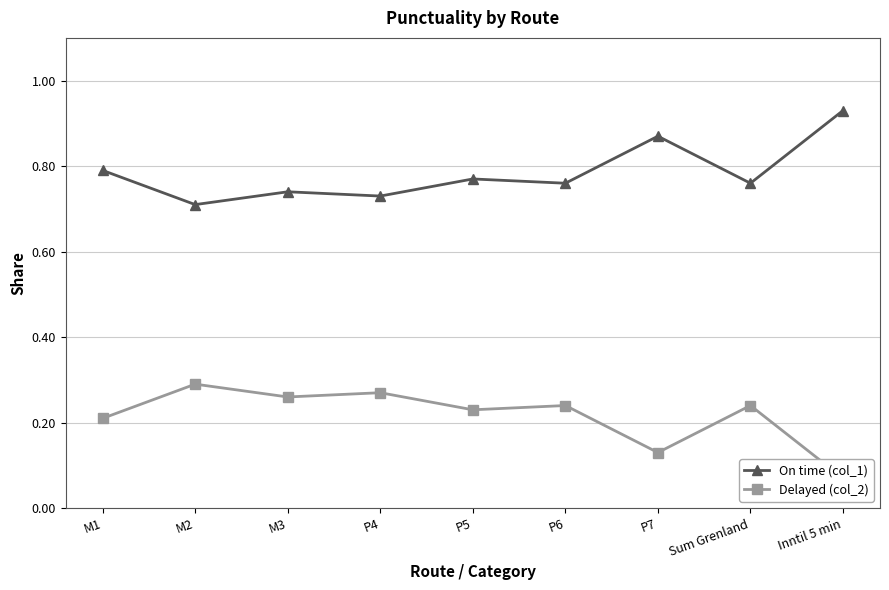

How many interior local valleys does the Delayed (col_2) series have?

3